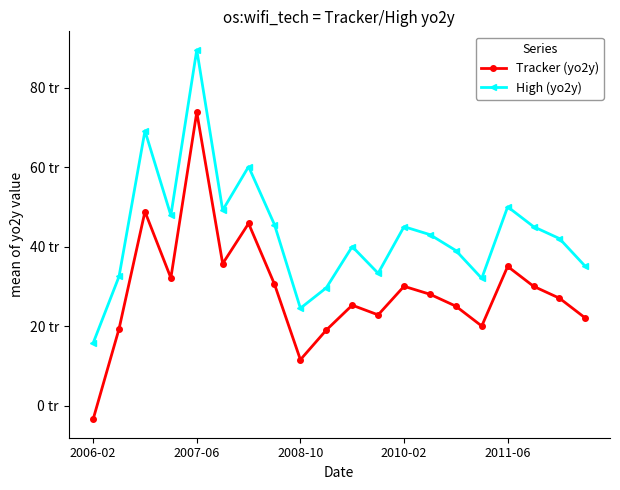

What is the difference between the maximum and second lowest values in the High (yo2y) series?

65.0